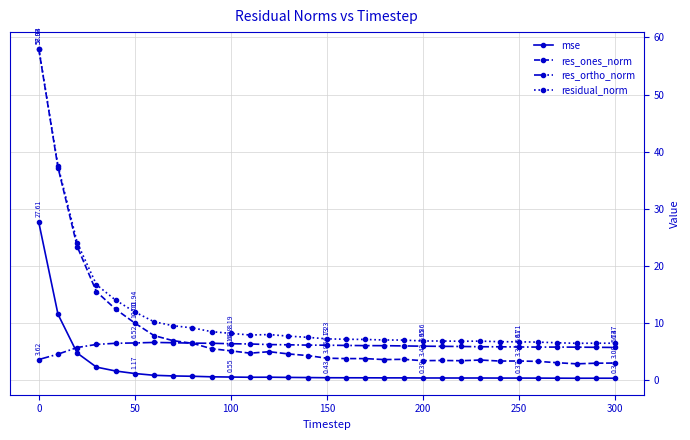

Rank the series by their average value, from highest to lowest.

residual_norm, res_ones_norm, res_ortho_norm, mse